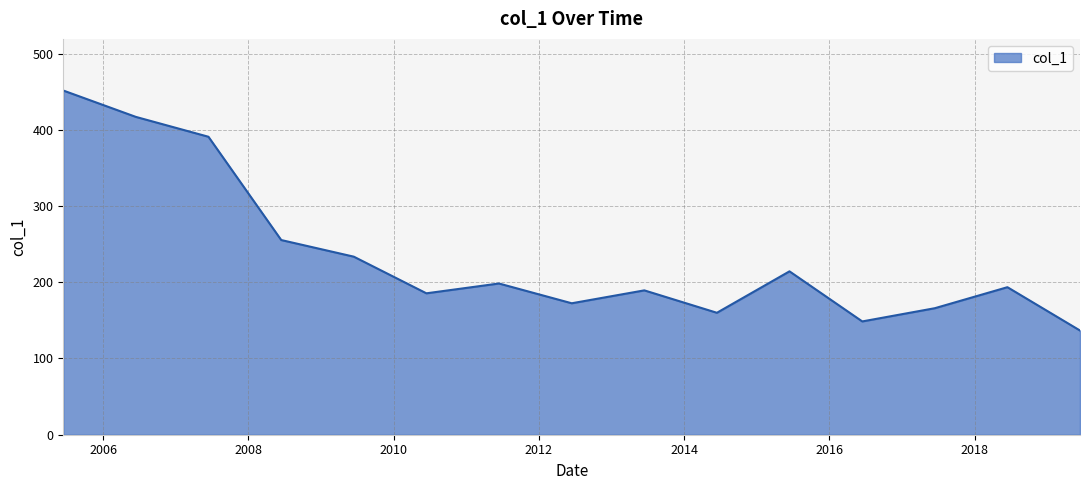

What is the smallest value displayed?

136.7